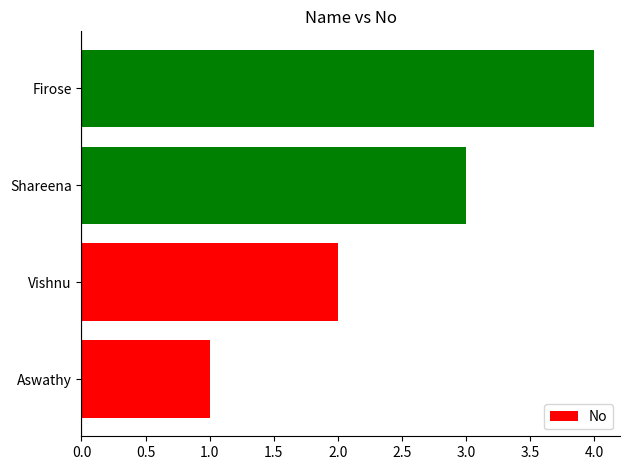

True or false: the data shows 2 at Firose.

False